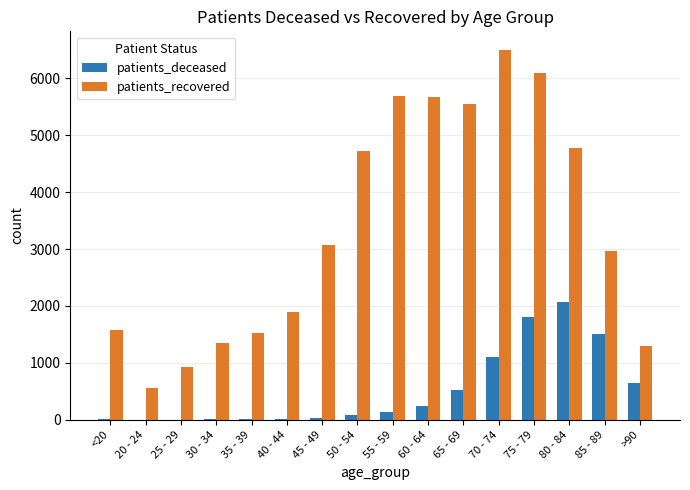

What is the maximum value shown in the chart?

6501